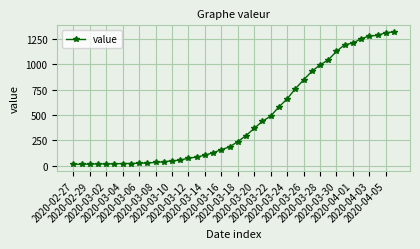

What is the sum of all values?

18667